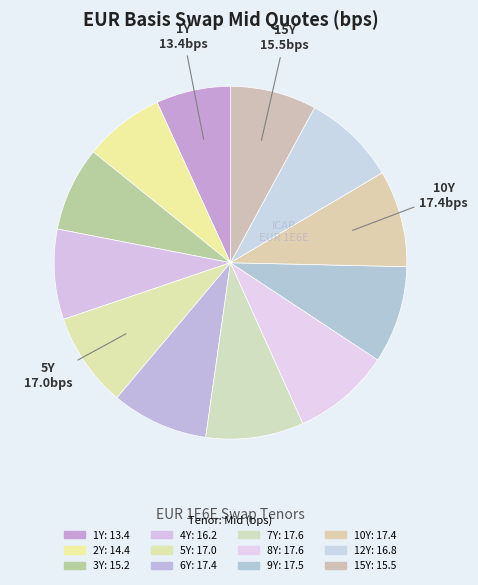

Count the number of slices in the pie.

12